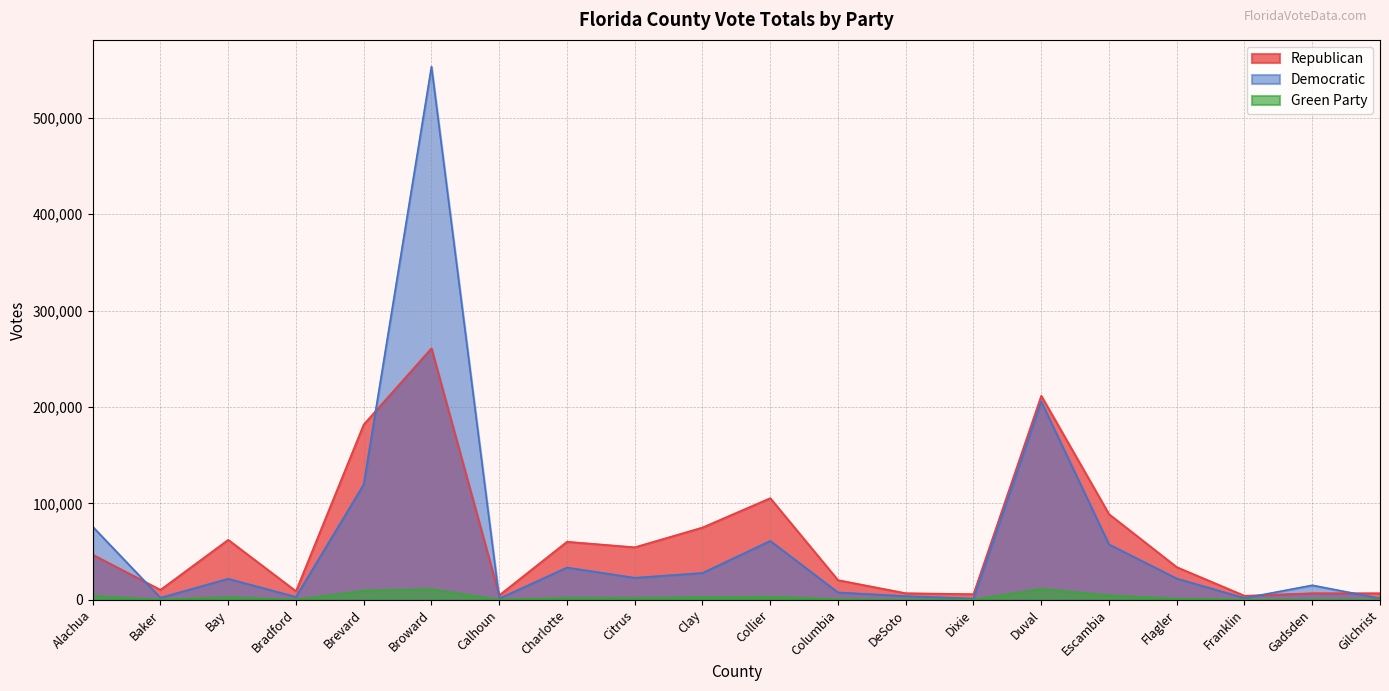

What is the label of the 17th point from the right?

Bradford